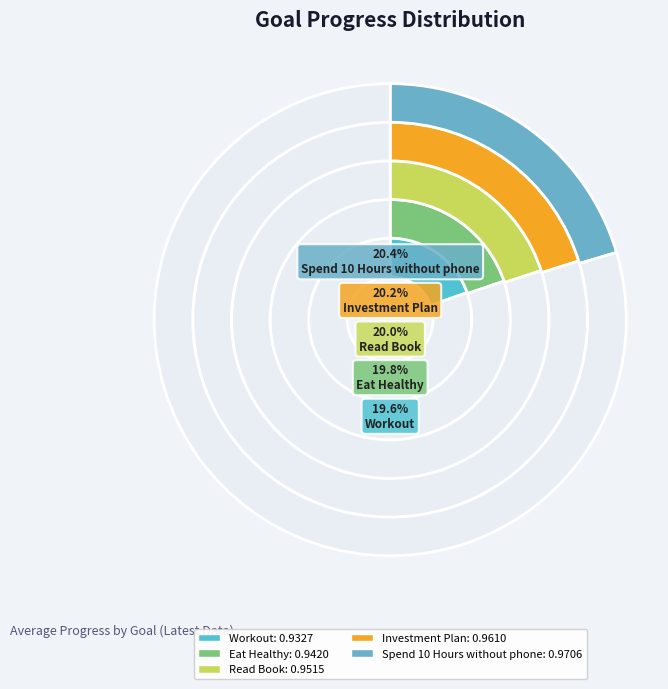

To the nearest percent, what percentage of the pie is Spend 10 Hours without phone?

20%